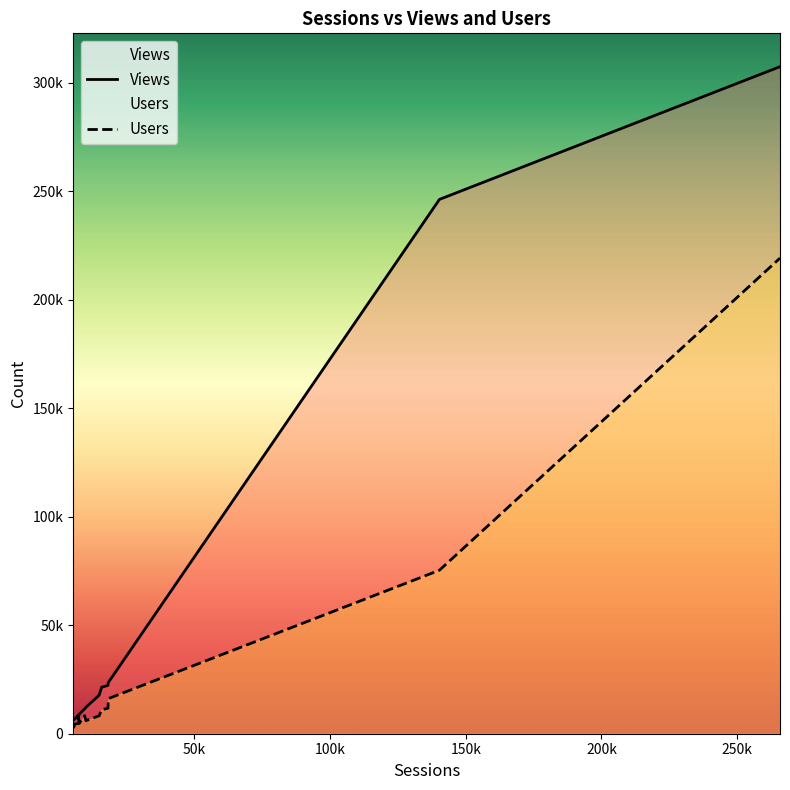

Where is Users nearest to the value 111111?

140302